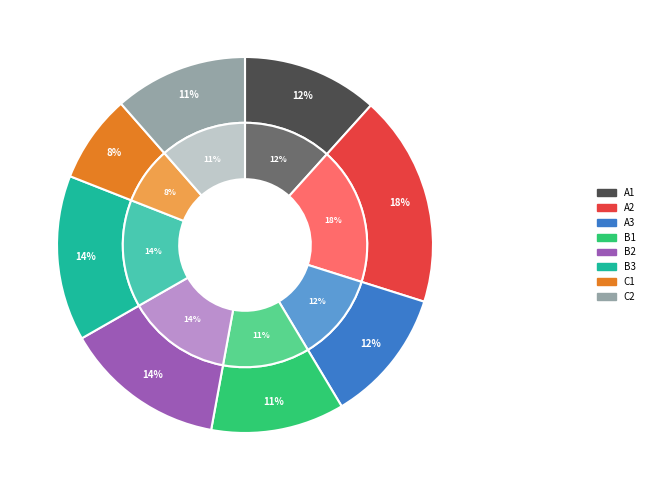

Does 杂诗平韵 其二十六 represent more than half of the total?

No